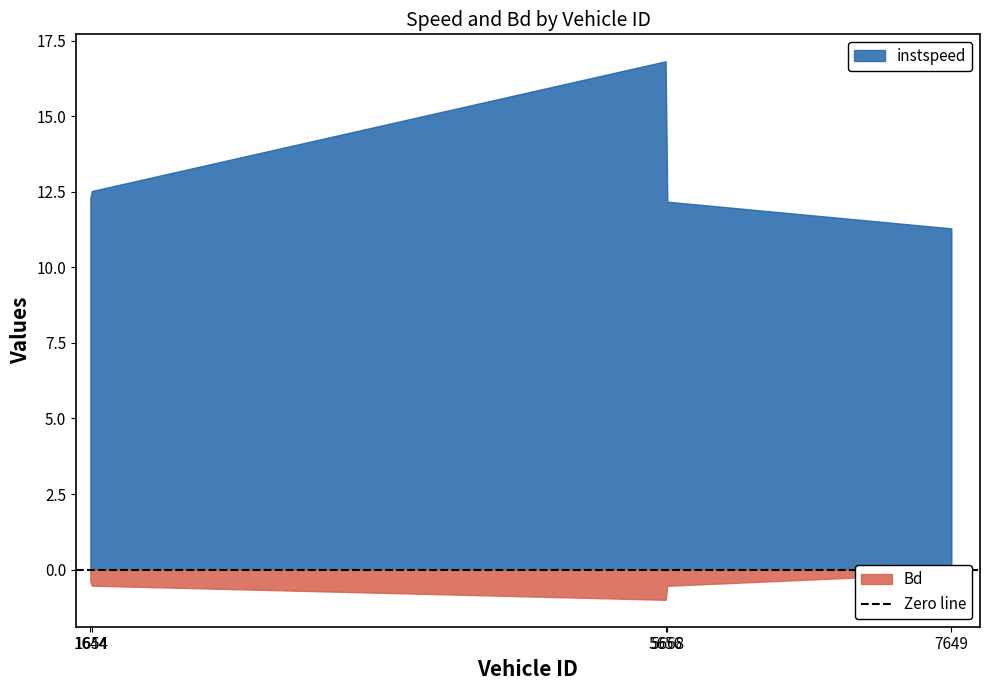

True or false: Bd and instspeed cross at least once.

False